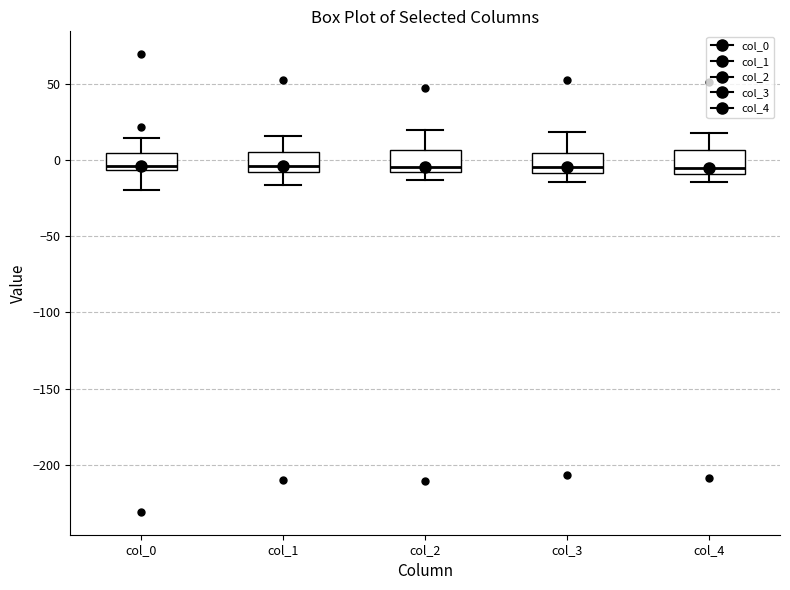

Reading left to right, read every box against the y-axis: the position of its median line, the range the box covers, and the ends of its whiskers. The values are not printed on the chart, so give them approximately, as read against the axis.

col_0: median -5 (just above the box's lower edge), box -5 to 5, whiskers -20 to 15
col_1: median -5, box -10 to 5, whiskers -15 to 15
col_2: median -5, box -10 to 5, whiskers -15 to 20
col_3: median -5, box -10 to 5, whiskers -15 to 20
col_4: median -5, box -10 to 5, whiskers -15 to 20